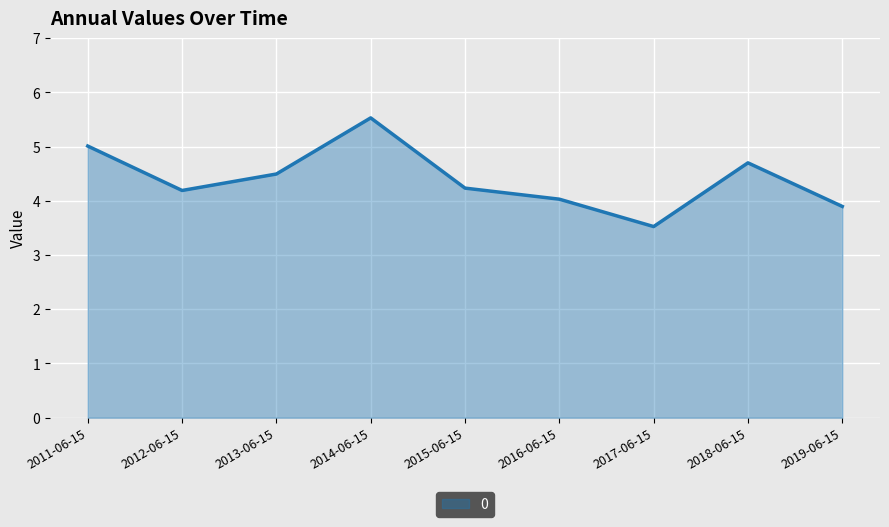

Which has a higher value, 2013-06-15 or 2014-06-15?

2014-06-15